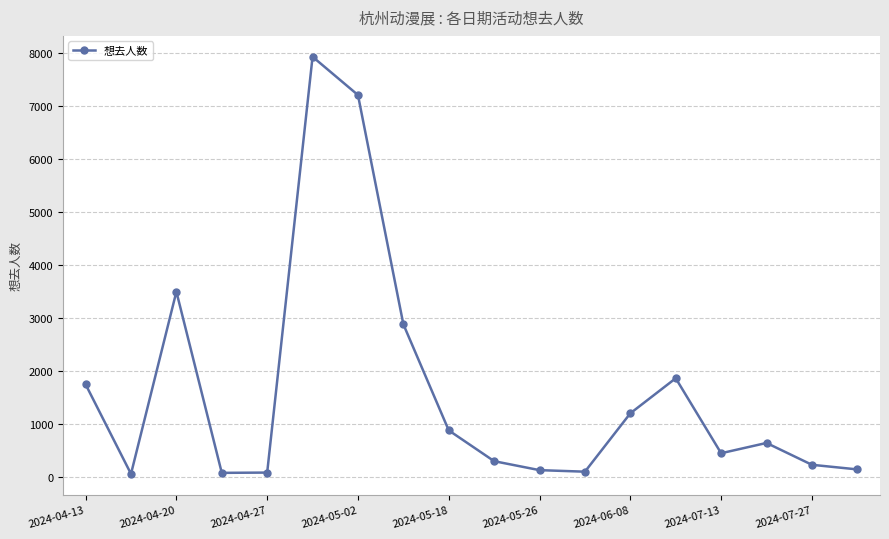

What is the maximum value shown in the chart?

7933